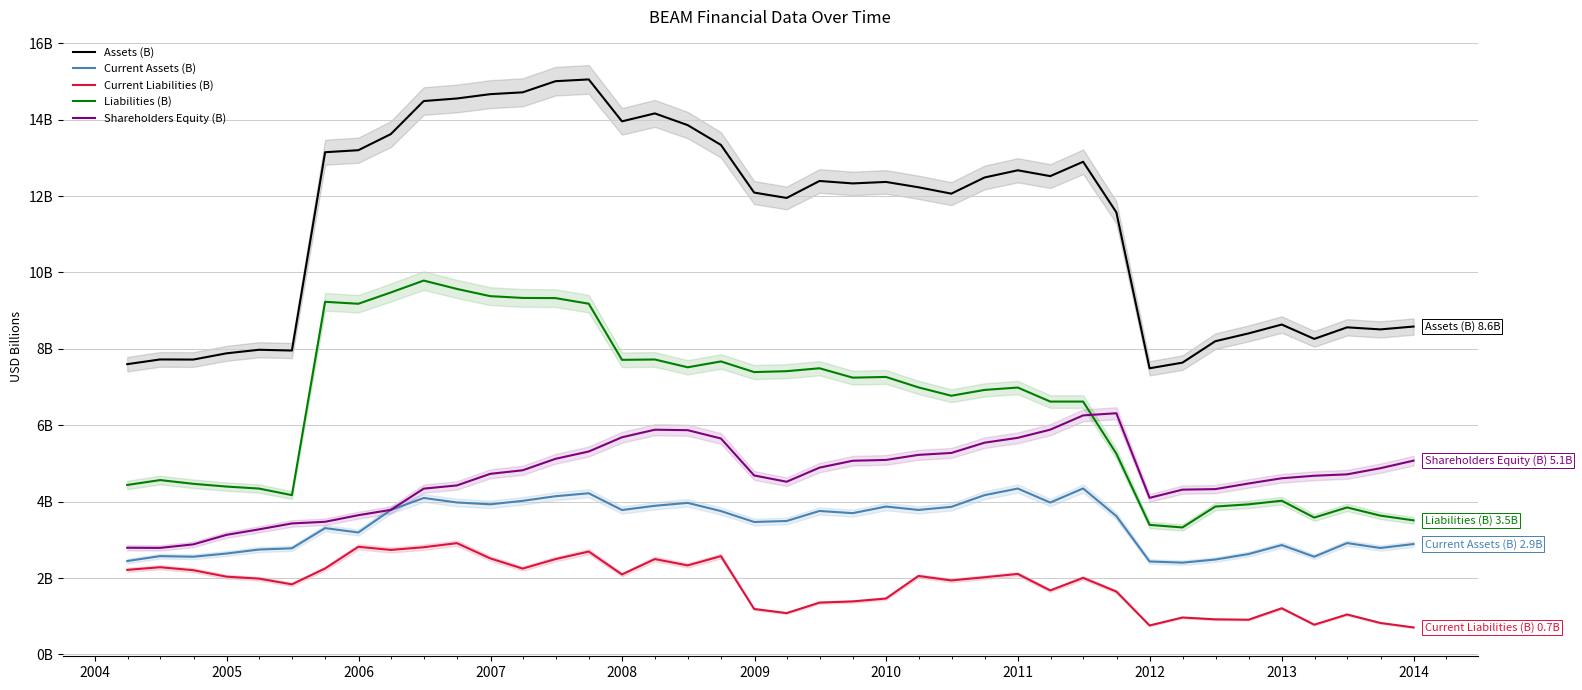

What is the maximum value for Current Assets (B)?

4.3